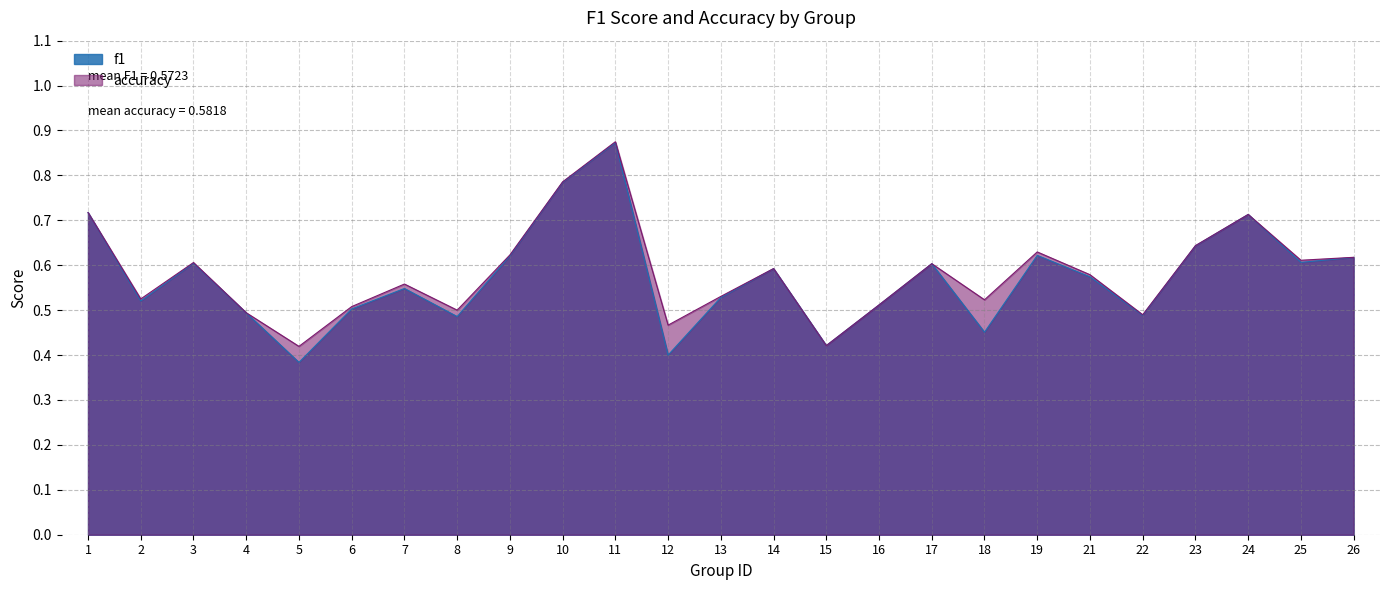

How many f1 values are between 0 and 1?

25